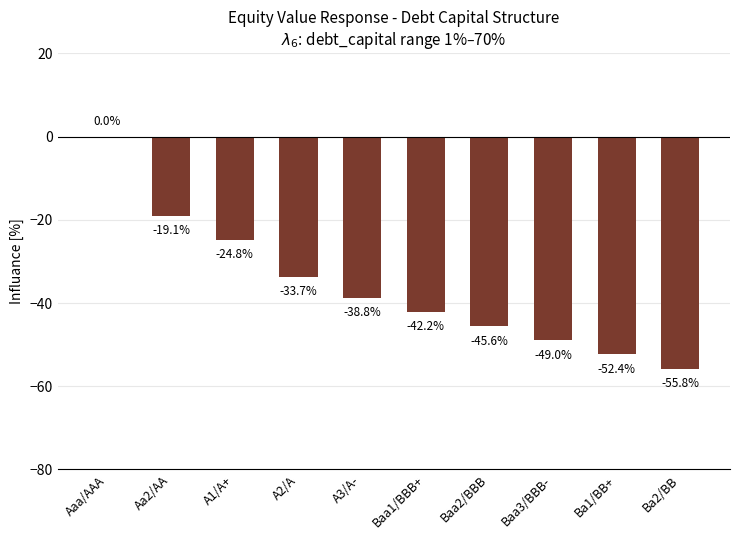

What is the average value?

-36.1